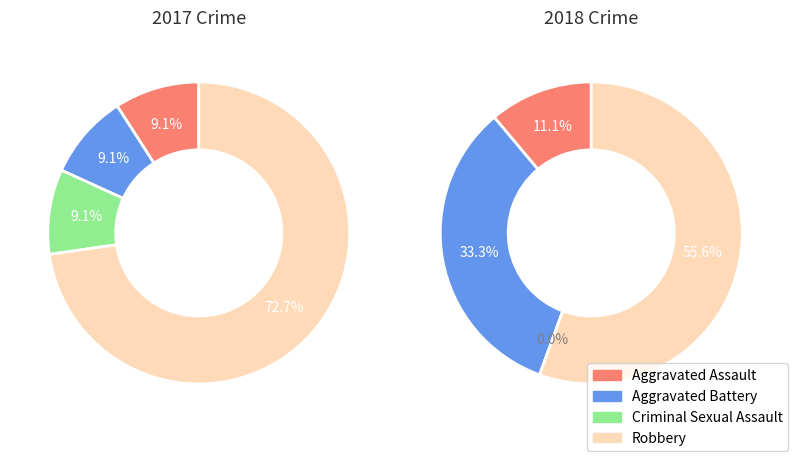

To the nearest percent, what portion does Robbery represent?

73%